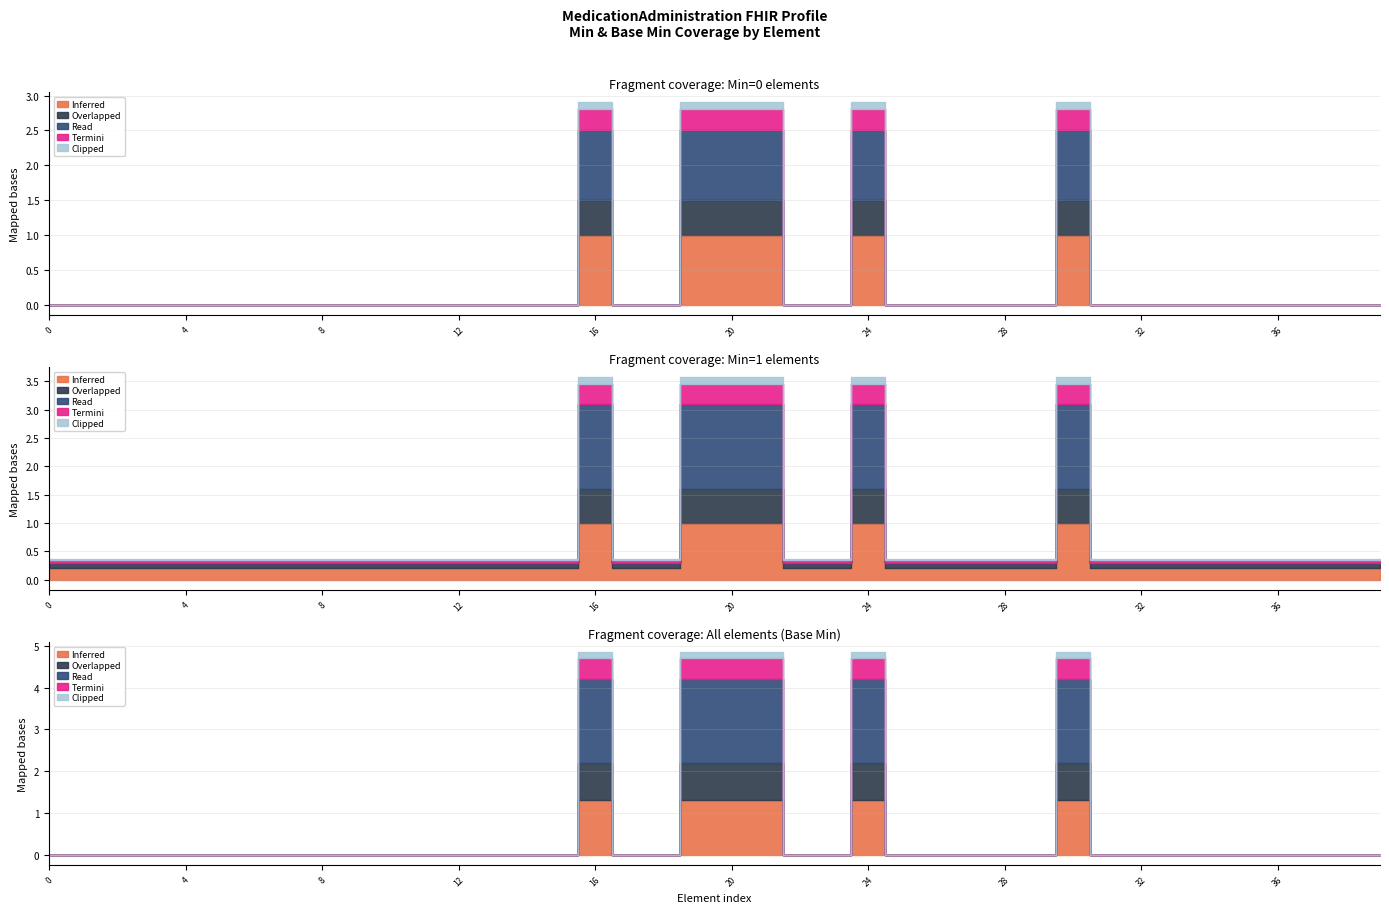

Which series has the largest total across all categories?

Inferred